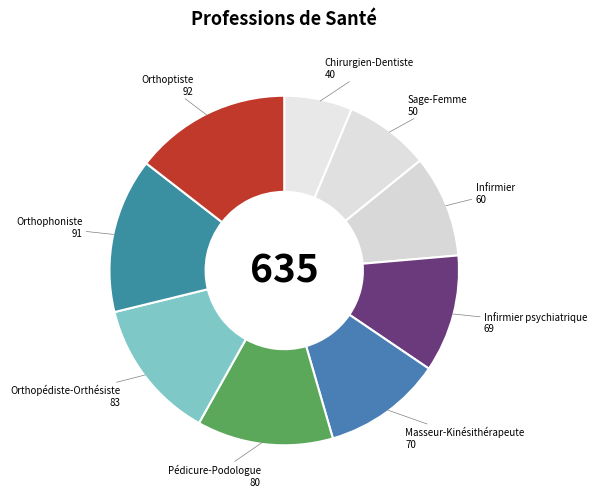

Is there a majority slice in this chart?

No